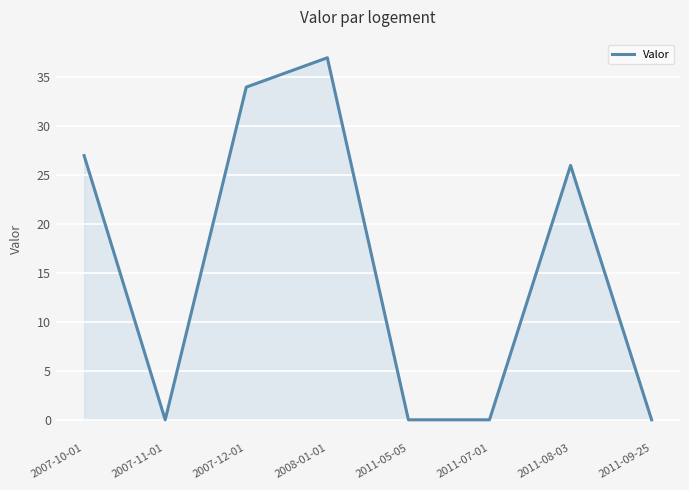

Between 2011-08-03 and 2011-05-05, which is larger?

2011-08-03